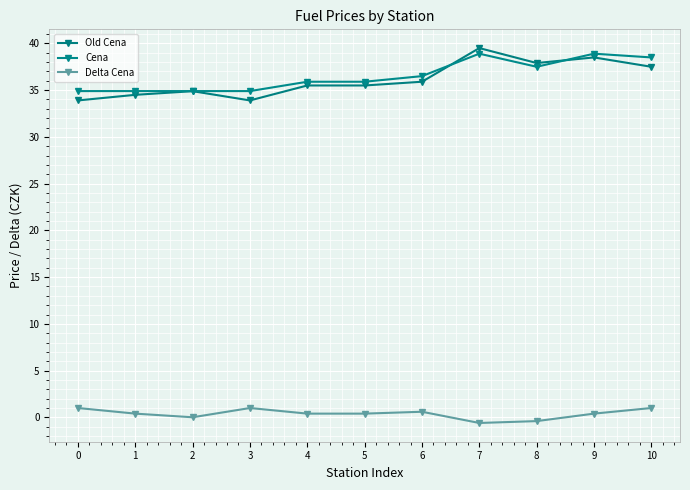

Which series has the largest range (max minus min)?

Old Cena